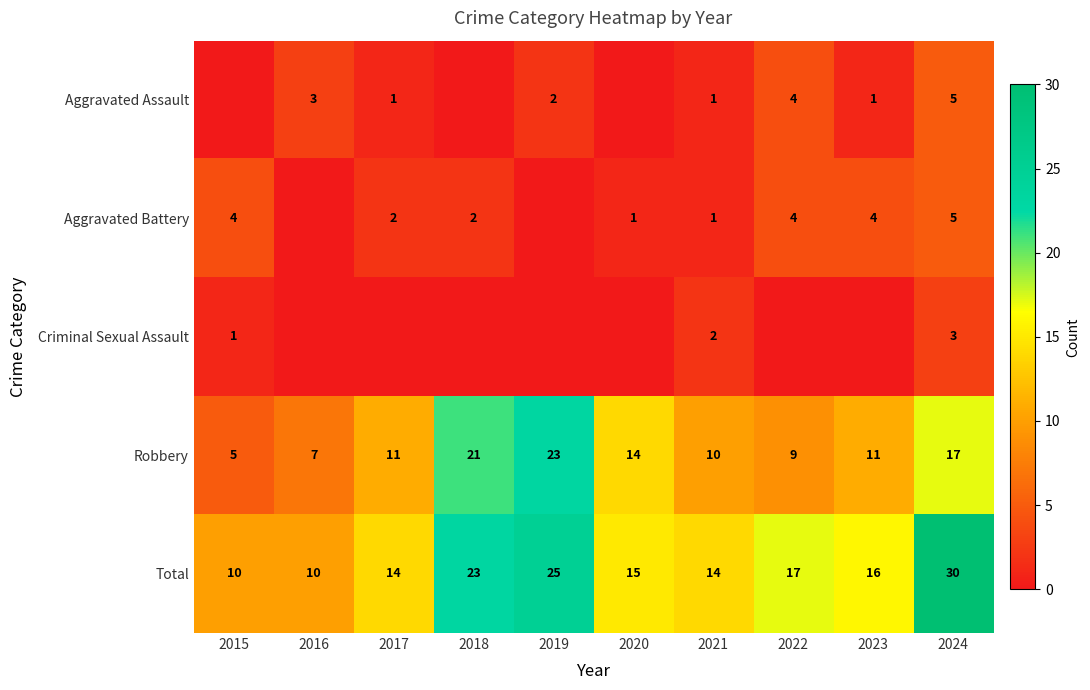

What value does the Robbery series have at 2024, to the nearest 10?

20